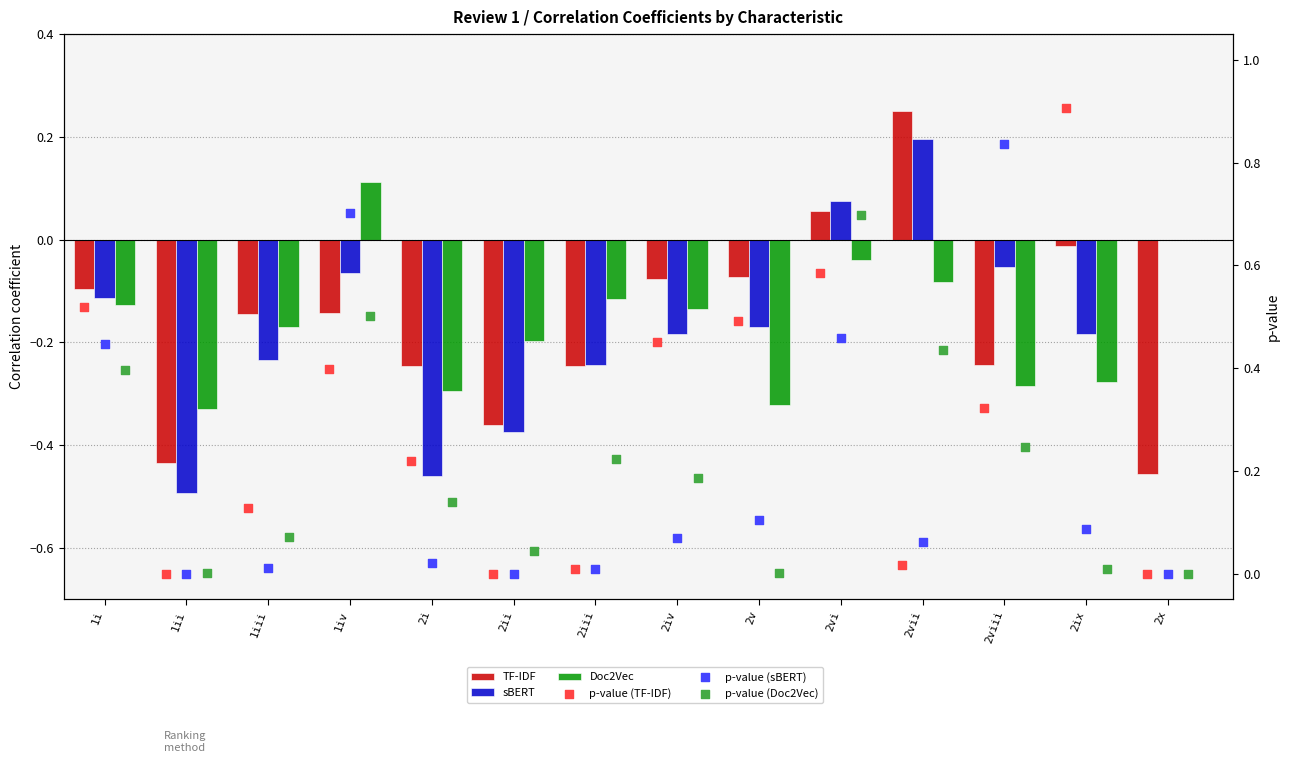

Is the value of sBERT at 2x greater than the value of p-value (sBERT) at 2iv?

No